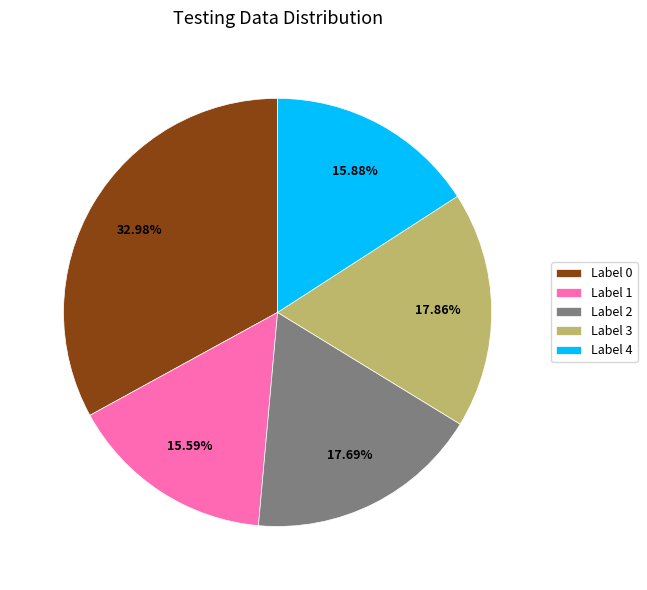

Which has a higher value, Label 0 or Label 4?

Label 0